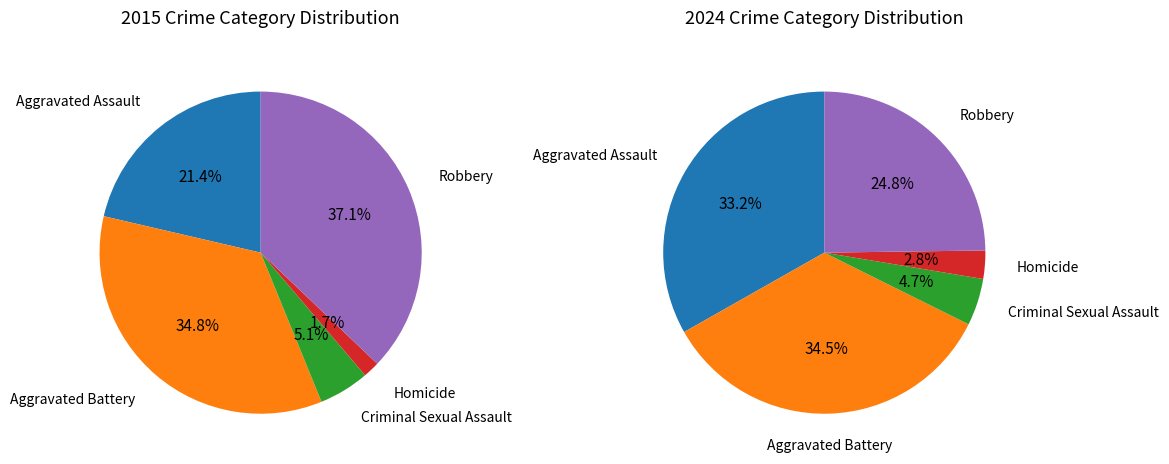

Does any single category account for the majority?

No